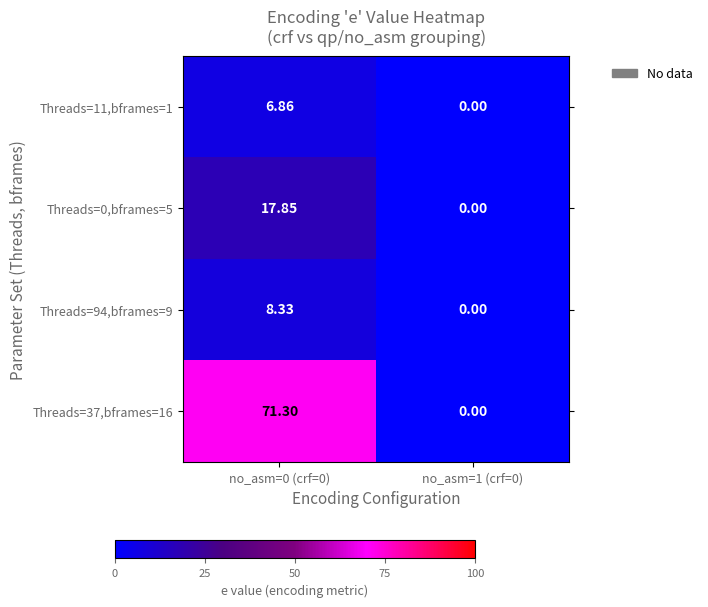

Which category has the lowest value across all series?

no_asm=1 (crf=0)